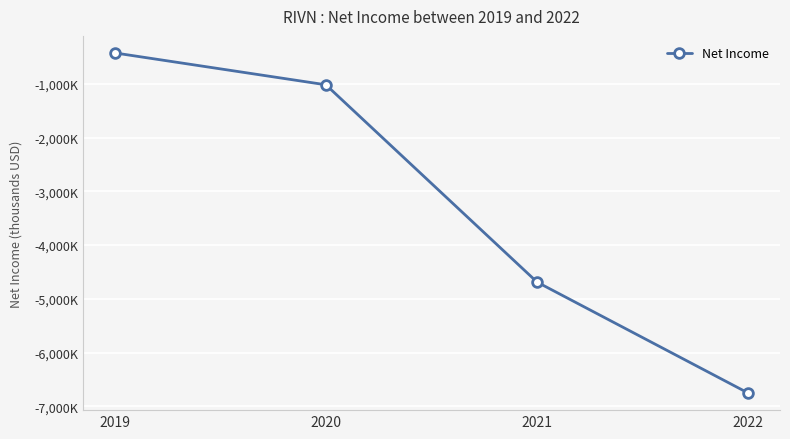

Is this an area chart (filled region under the line)?

No